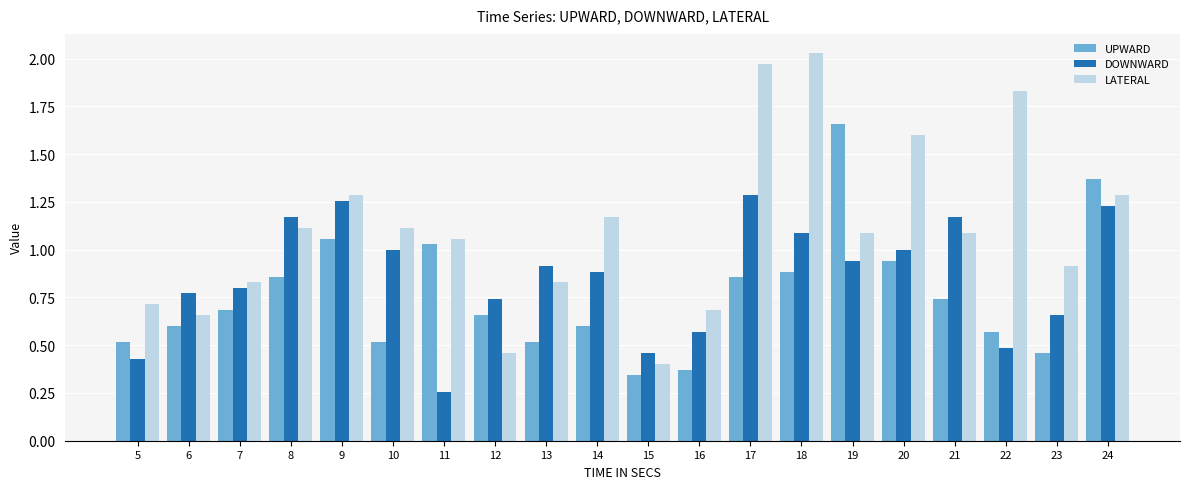

What are all the series names shown in the legend?

UPWARD, DOWNWARD, LATERAL